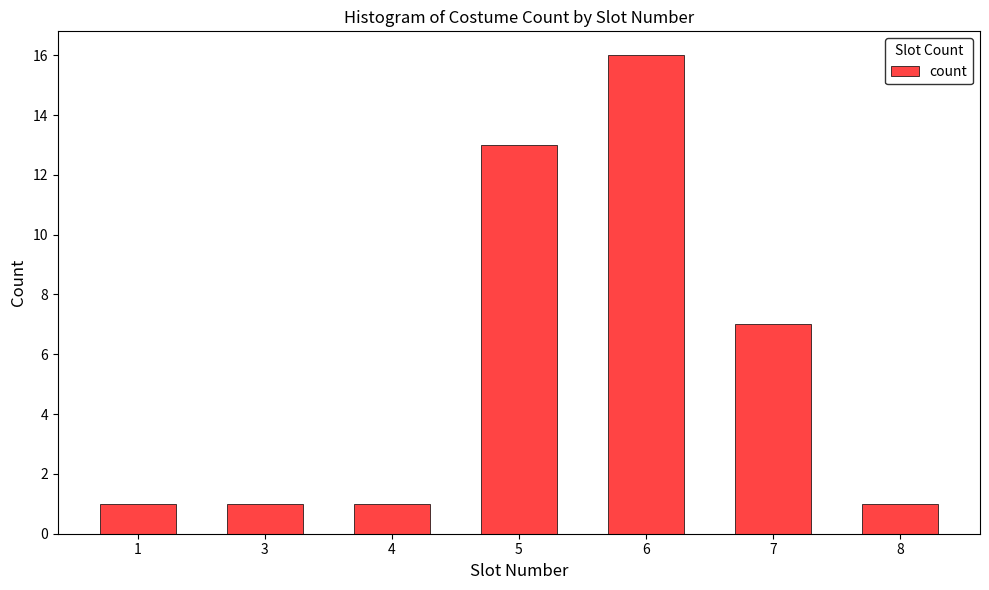

What is the change in value from 5 to 6?

+3